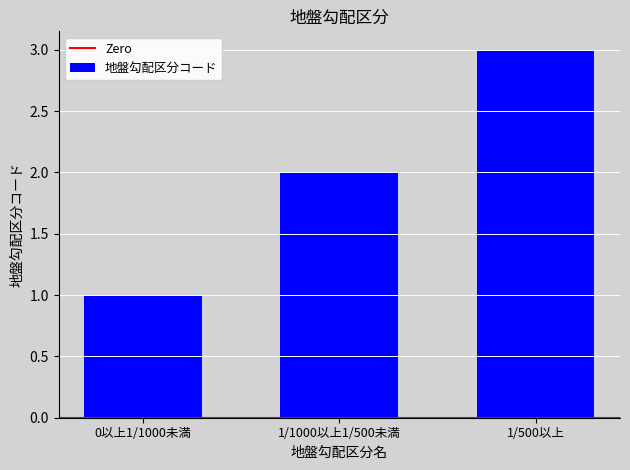

What is the value of the 2nd bar from the left?

2